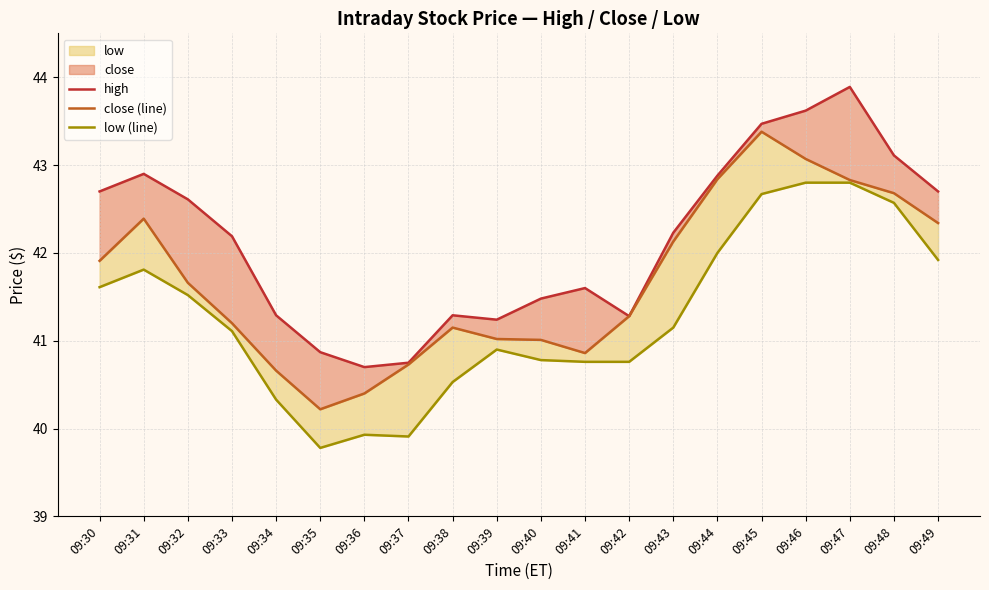

Where is the first local maximum for high?

09:31